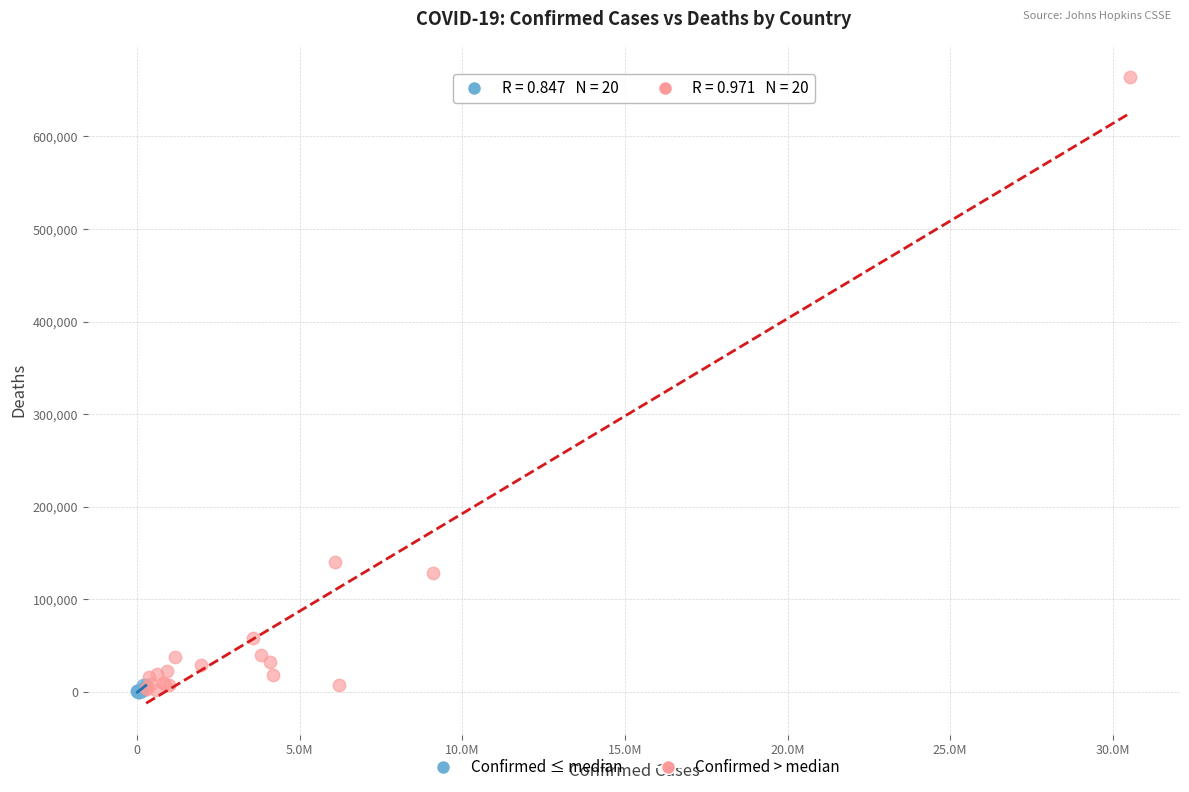

Which series has the widest spread of Y values?

Confirmed > median